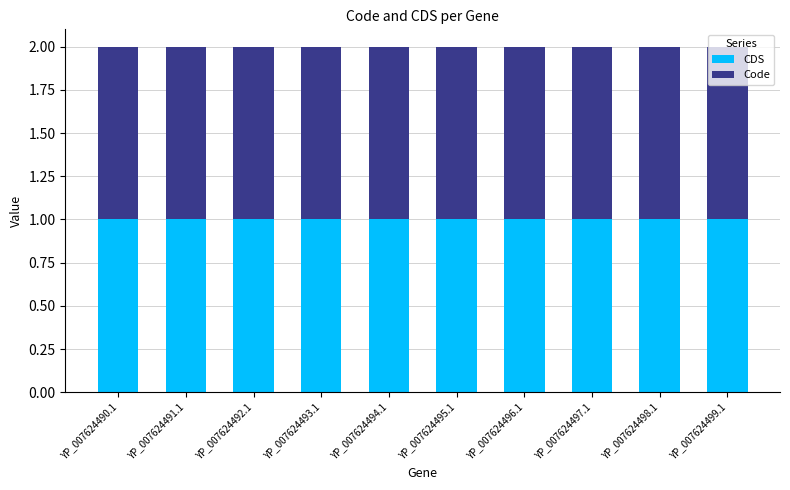

What is the value of the CDS bar at the 7th from the left?

1